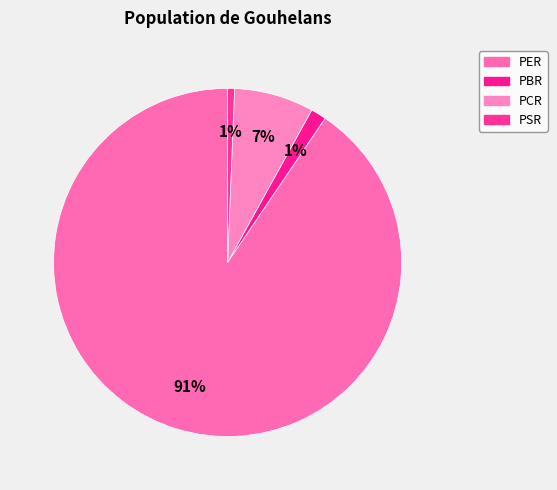

Which slice is the largest?

PER